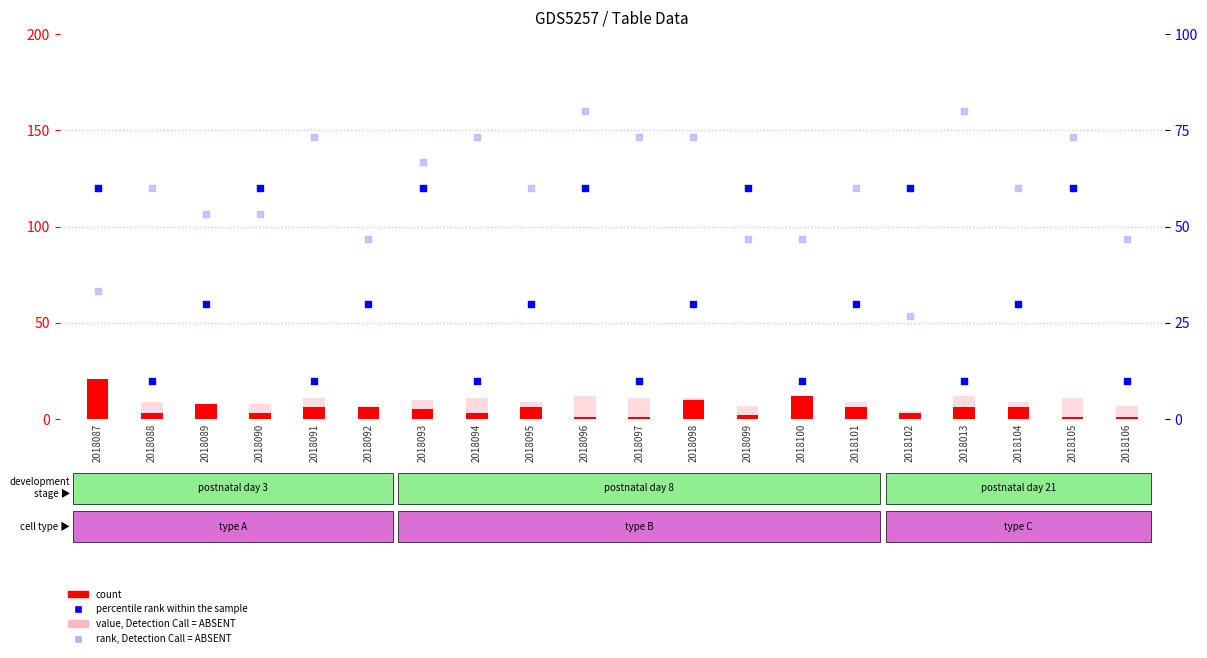

Which series contains the lowest Y value?

count